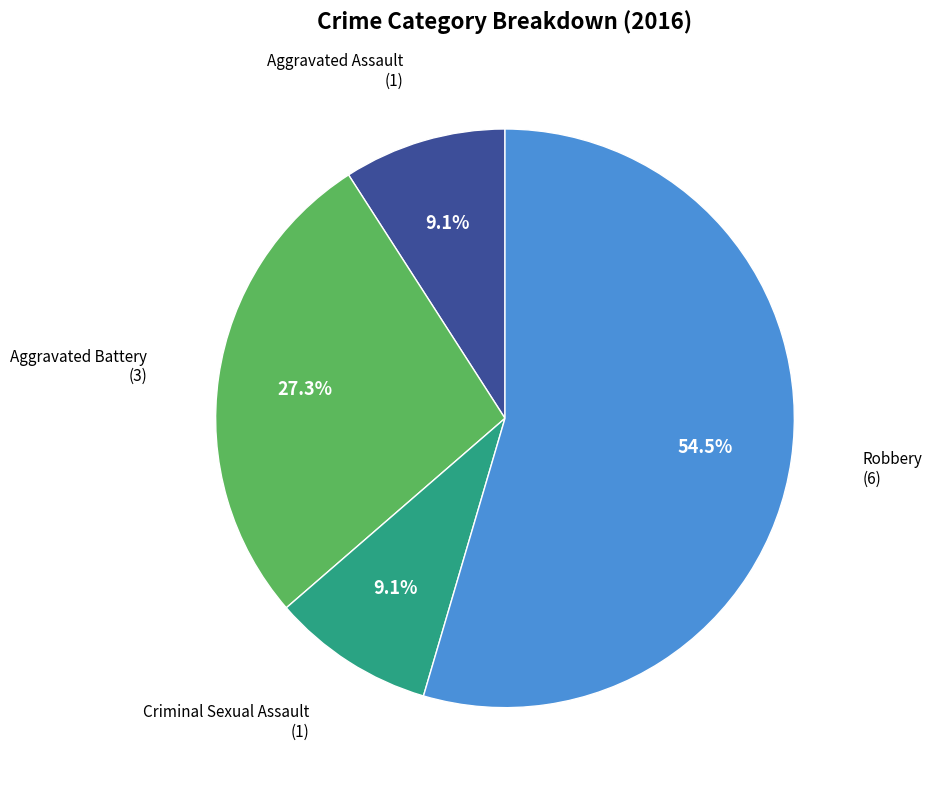

Does any single category account for the majority?

Yes